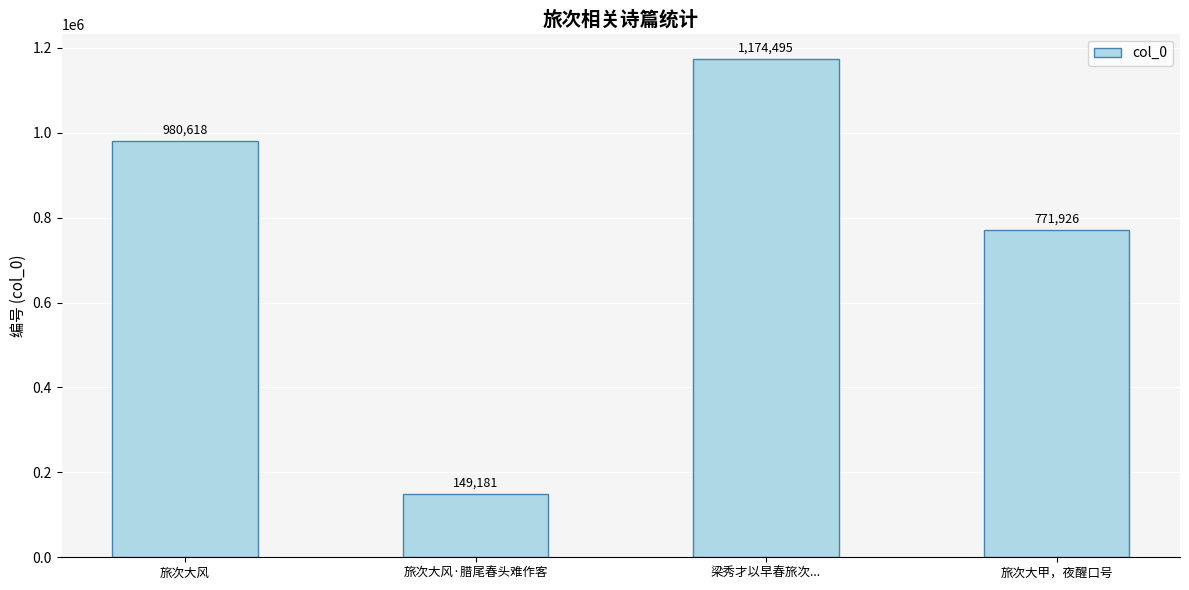

Does the chart contain stacked bars?

No